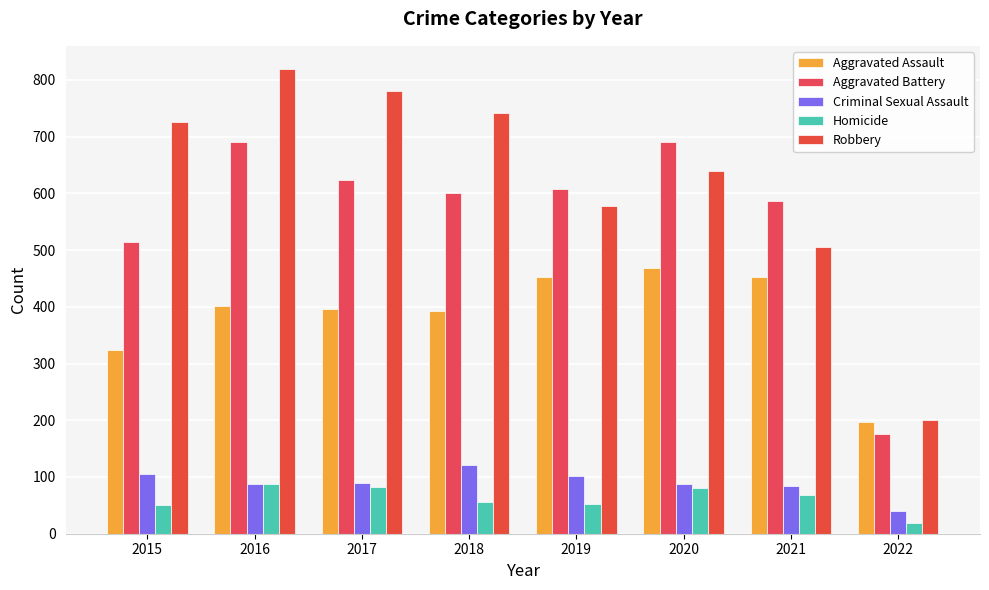

Where is Robbery nearest to the value 509?

2021